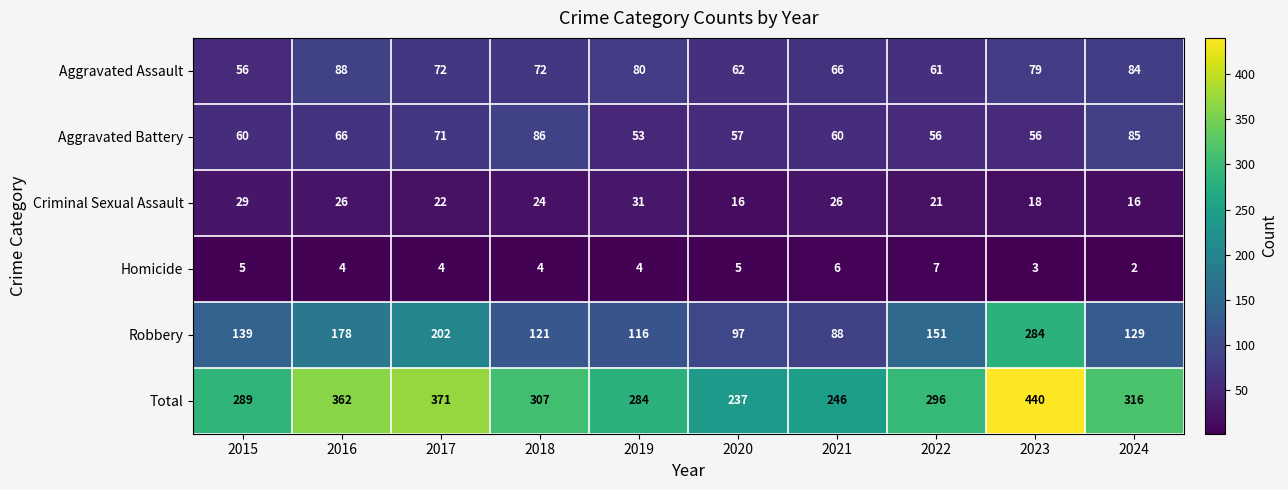

At which label is Aggravated Battery closest to 69?

2017